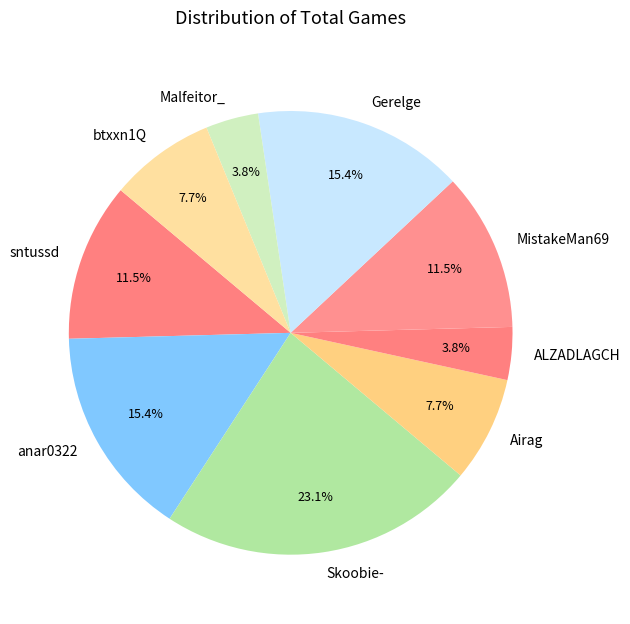

Which has a higher value, MistakeMan69 or btxxn1Q?

MistakeMan69